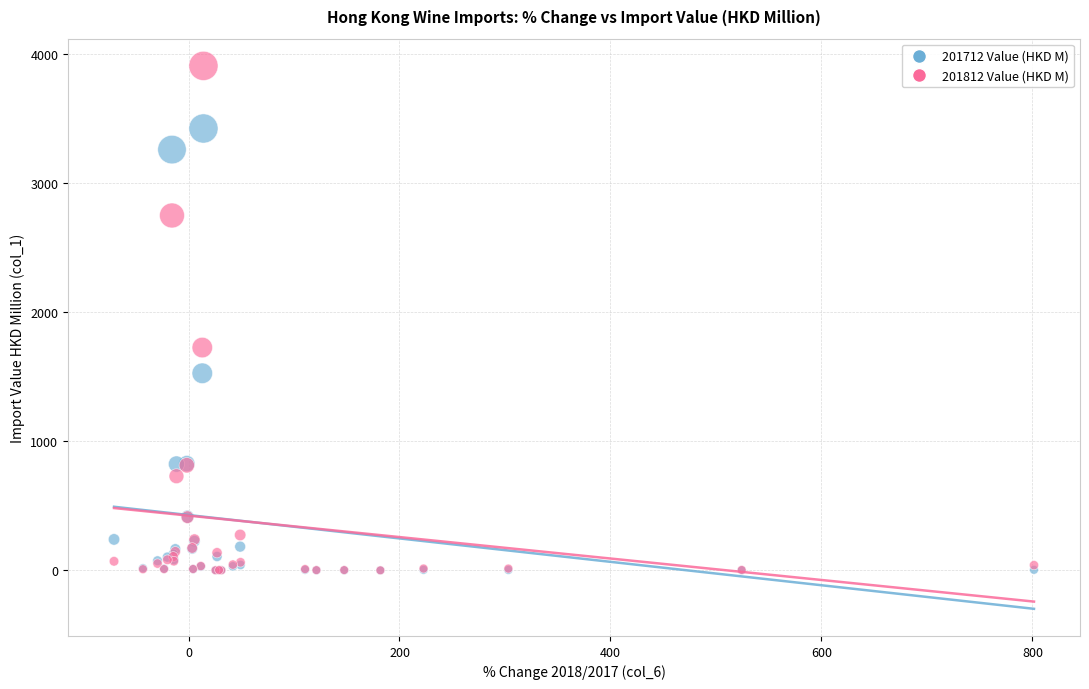

In the 201812 Value (HKD M) series, what Y value is closest to 1954?

1726.0